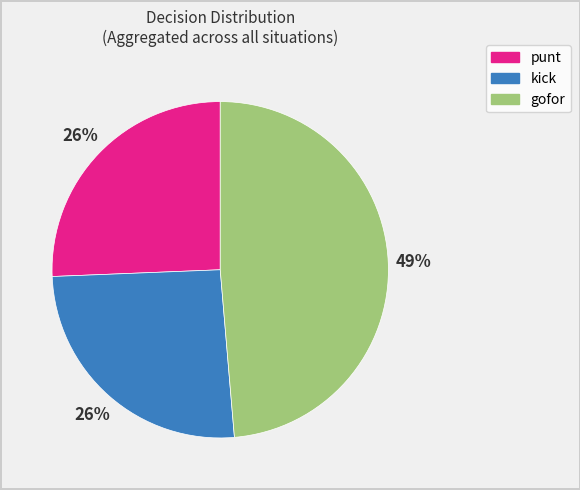

Is the sum of punt and gofor greater than half?

Yes